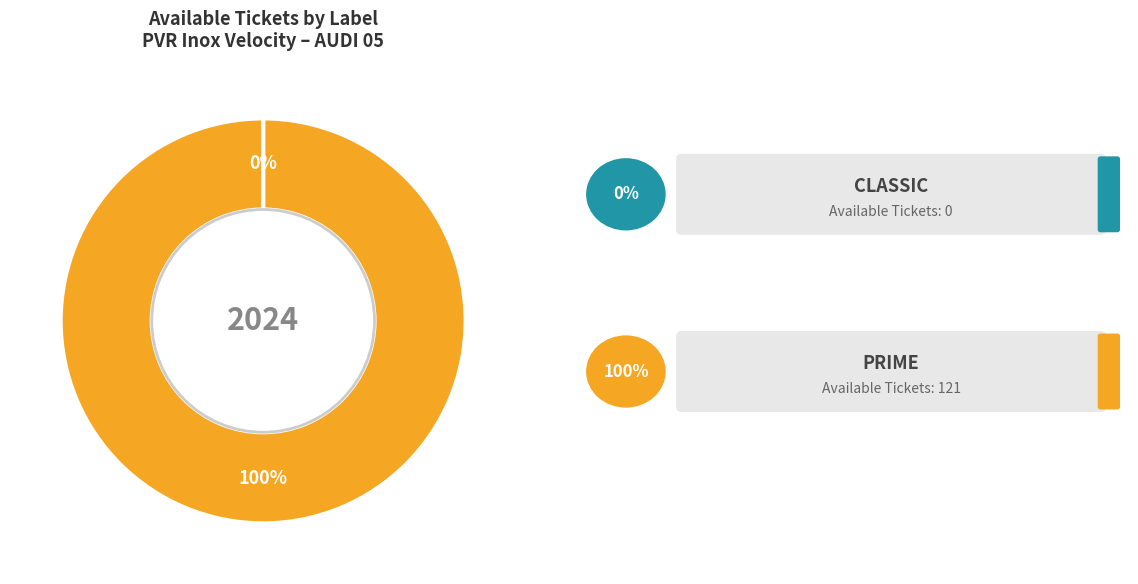

To the nearest percent, what is the difference between the largest and smallest slice percentages?

100%